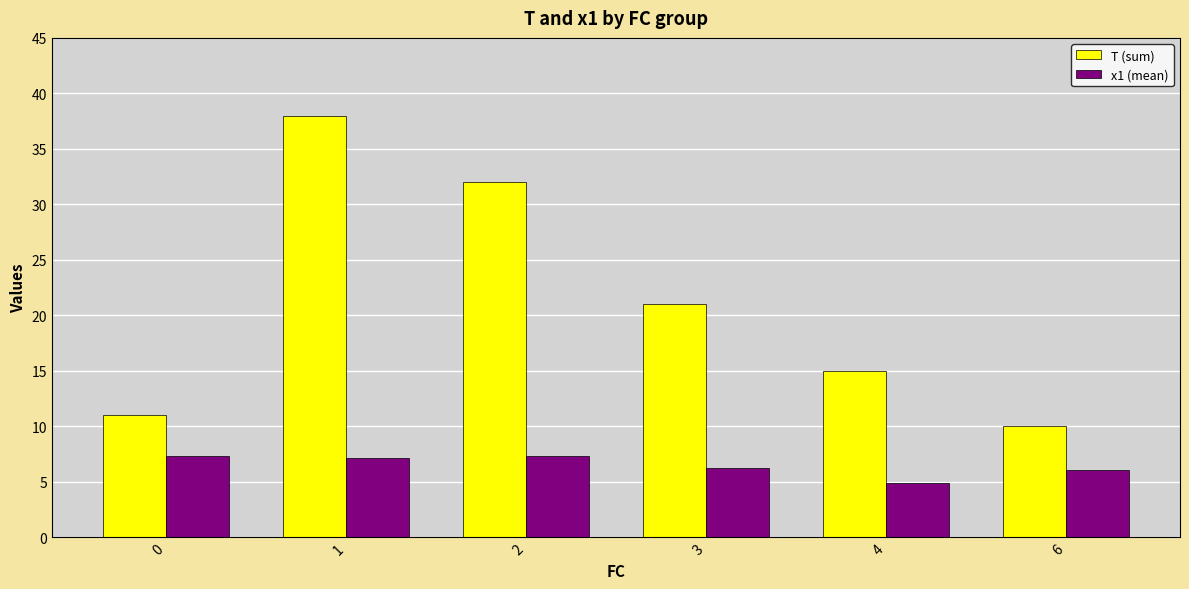

How many groups of bars are there?

6